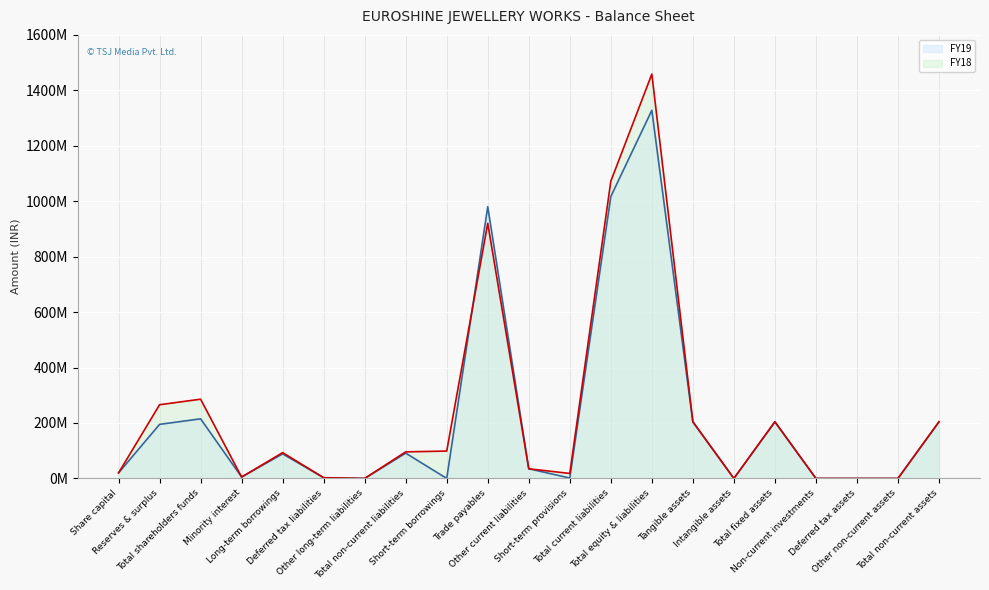

At which category does FY18 reach its first local valley?

Minority interest